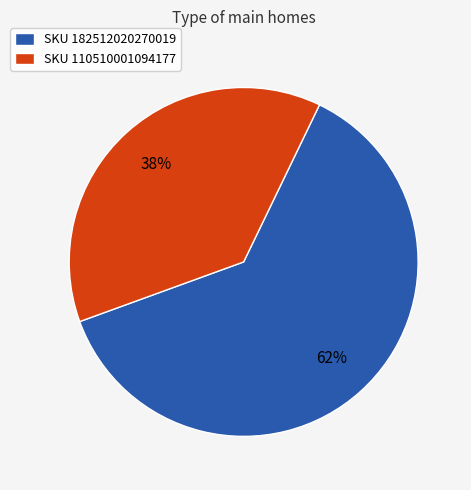

How many slices are in this pie chart?

2